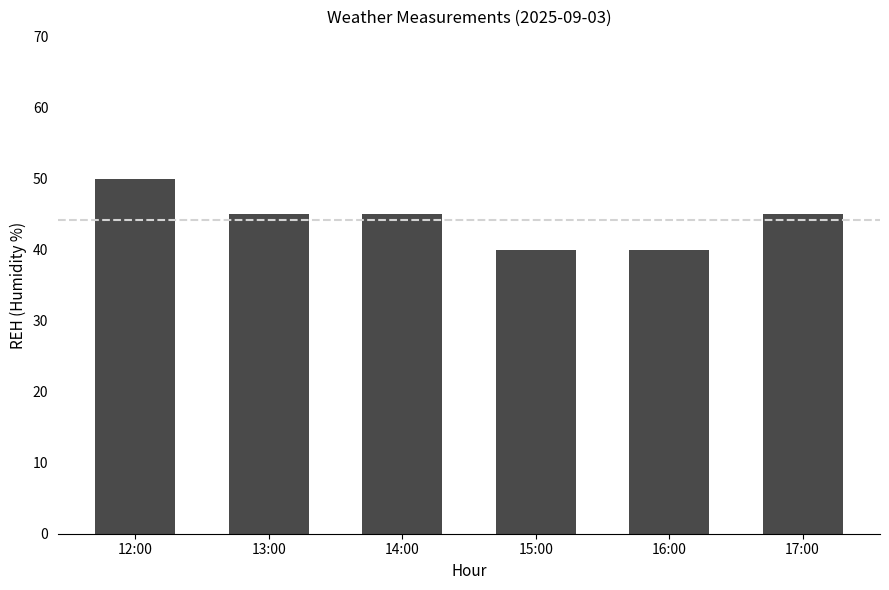

How many bars are there in total?

6